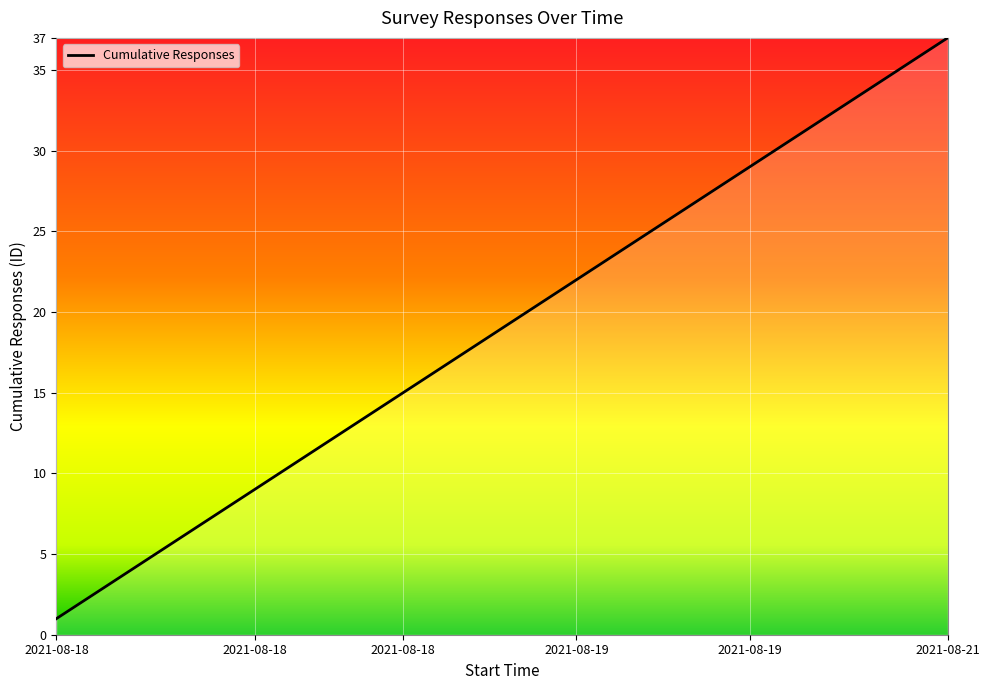

What is the maximum value shown in the chart?

37